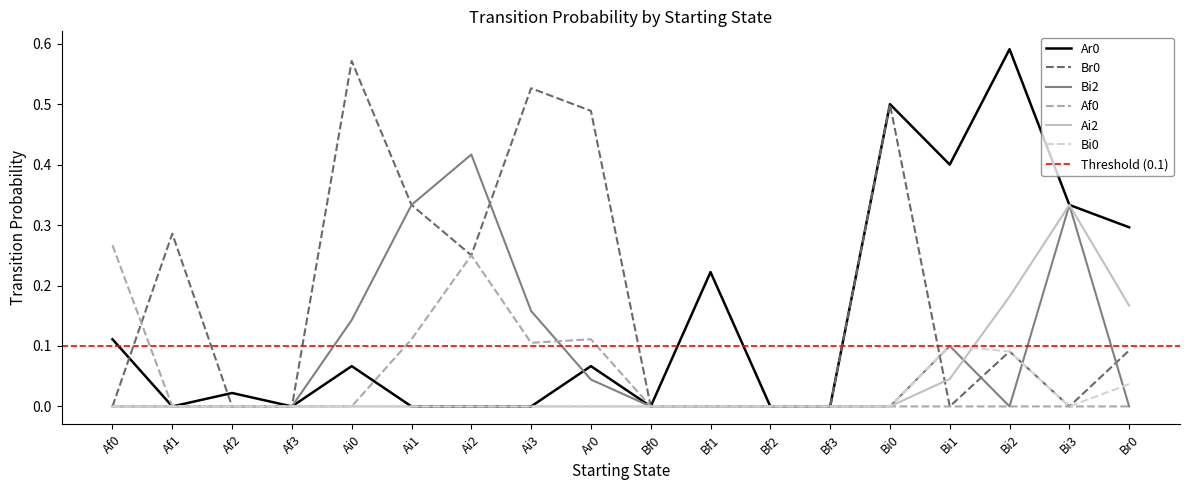

What is the difference between the Br0 values at Af1 and Bf0?

0.3